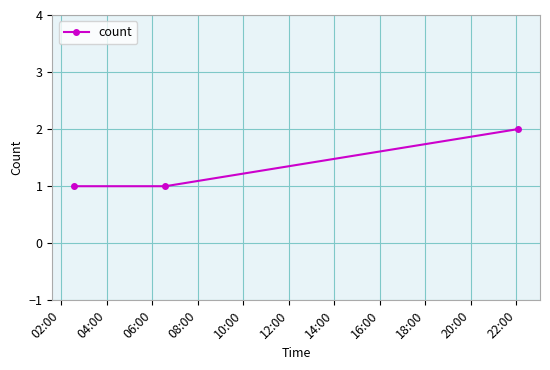

What is the sum of all values?

4